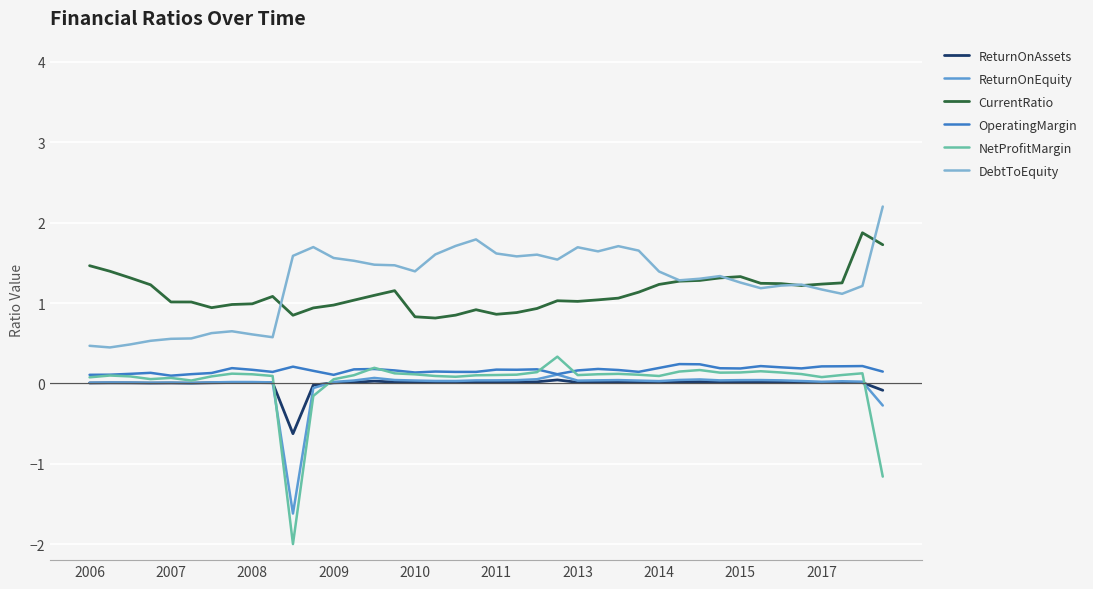

What is the highest value of the NetProfitMargin series?

0.3